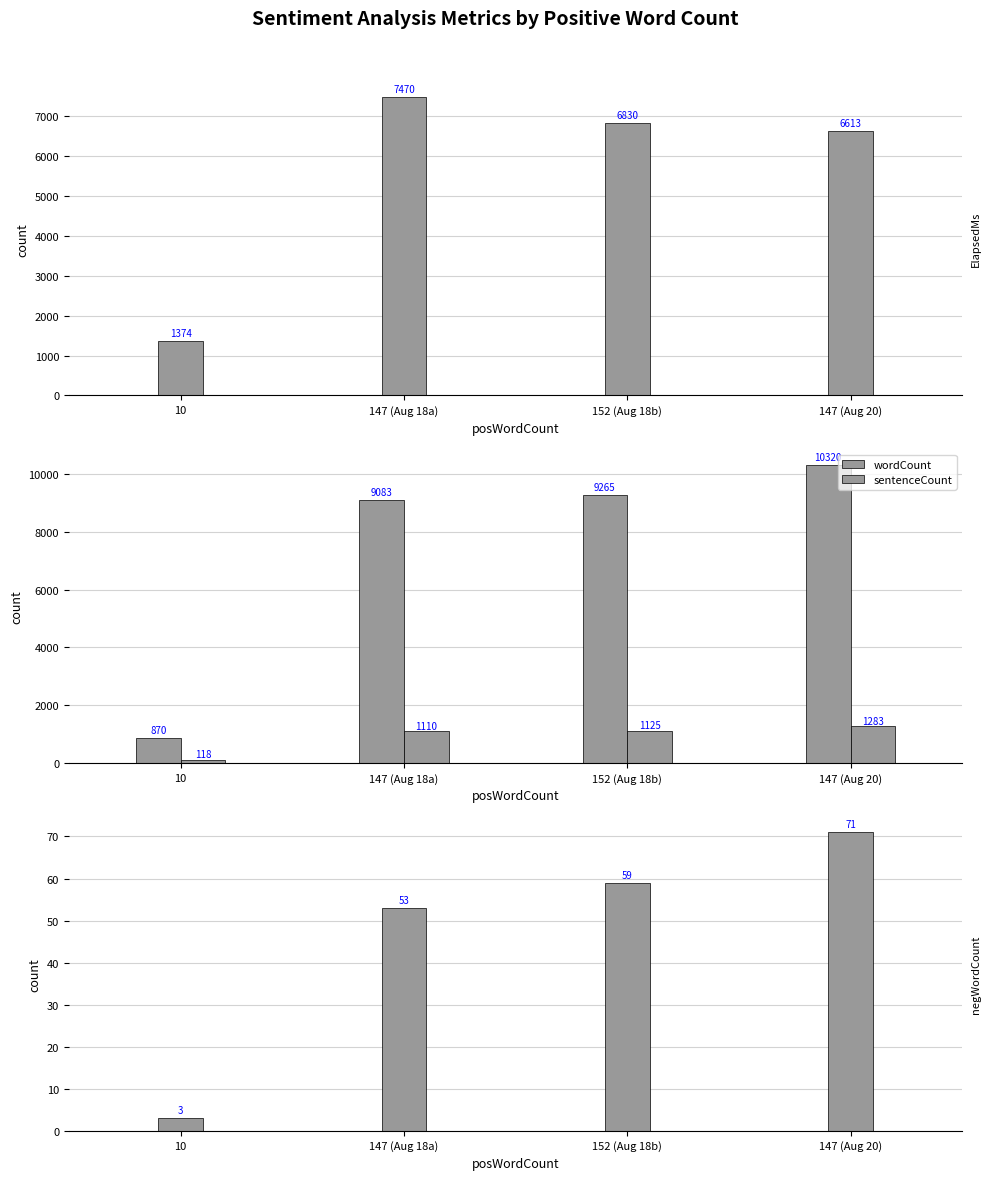

Is it true that sentenceCount equals 174 at 10?

False